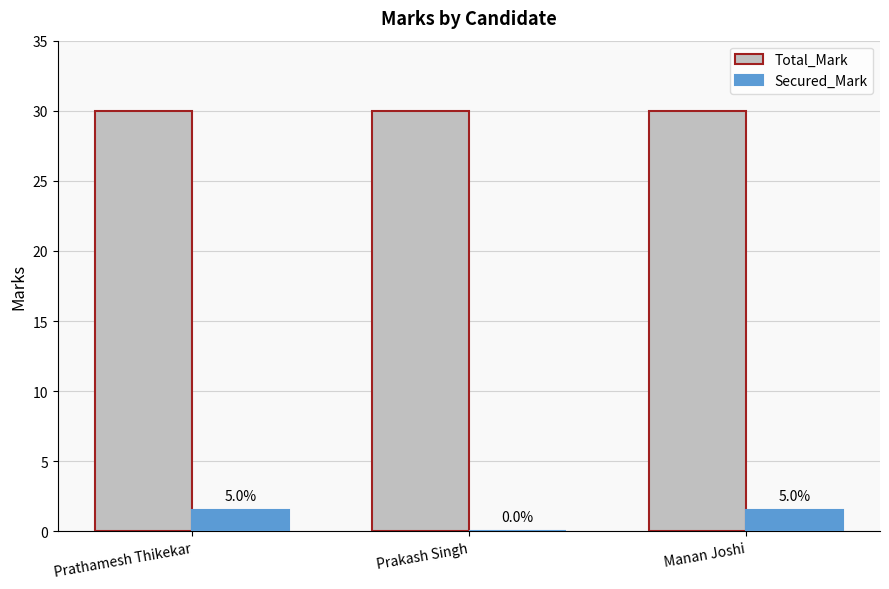

What is the highest value of the Total_Mark series?

30.0